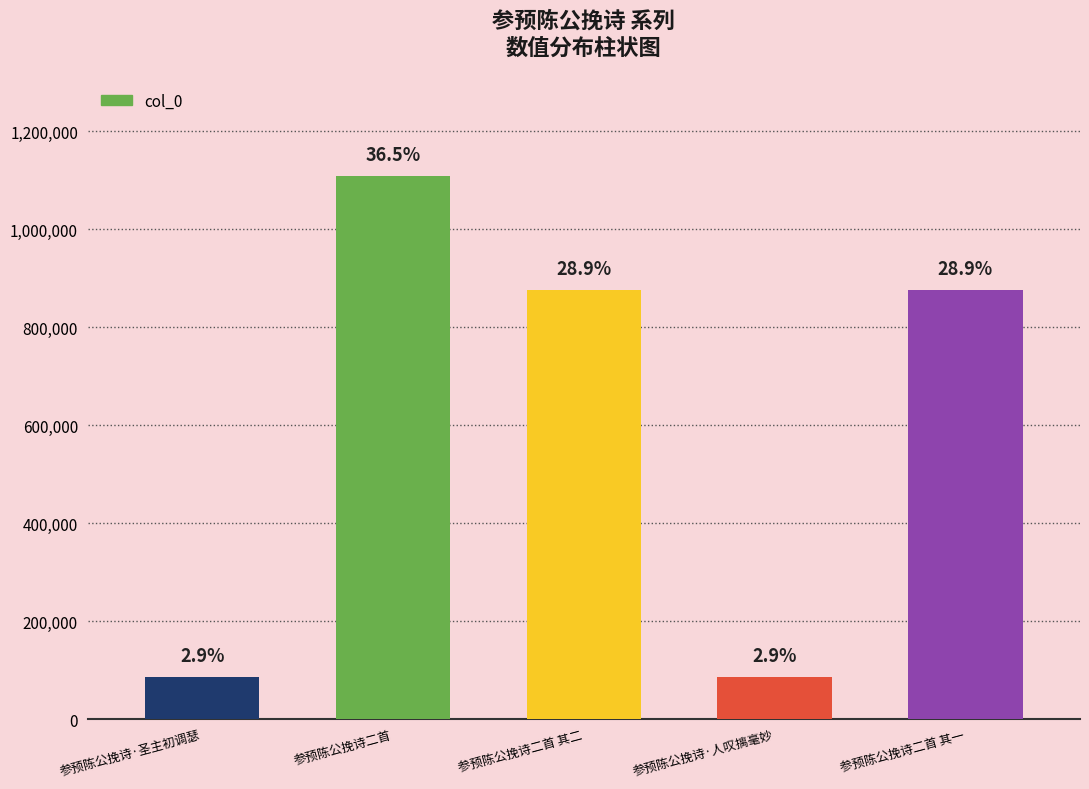

Does the chart contain any negative values?

No